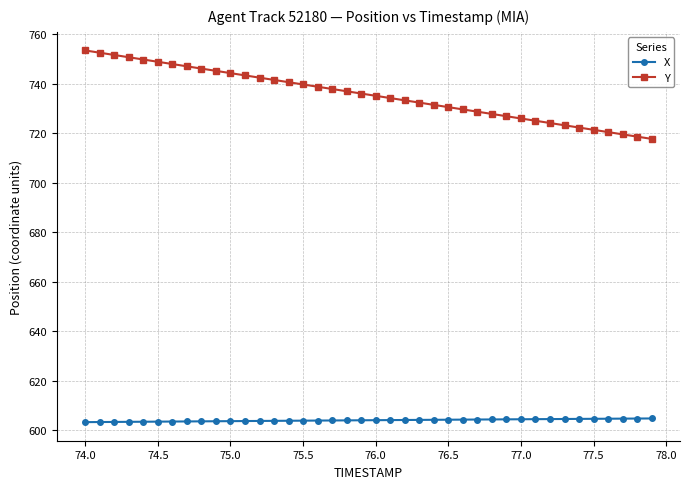

List the series in order of their overall mean, highest first.

Y, X